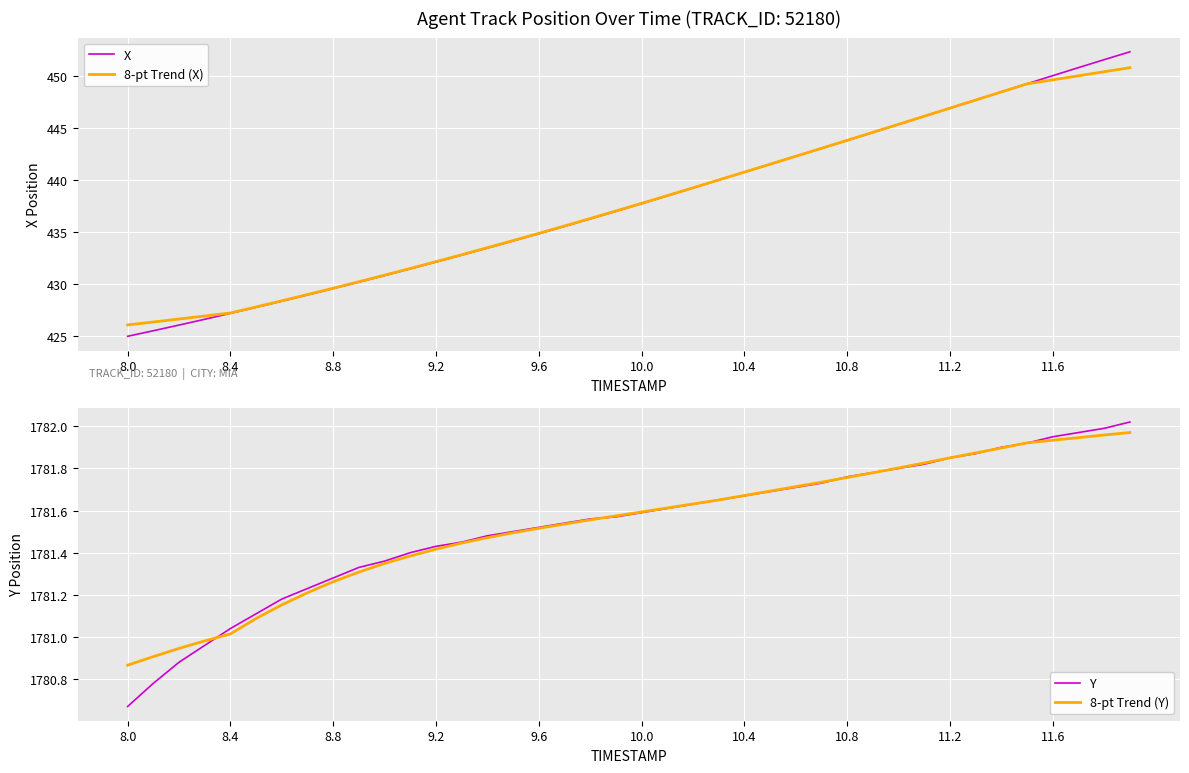

True or false: 8-pt Trend (X) and Y intersect in this chart.

False